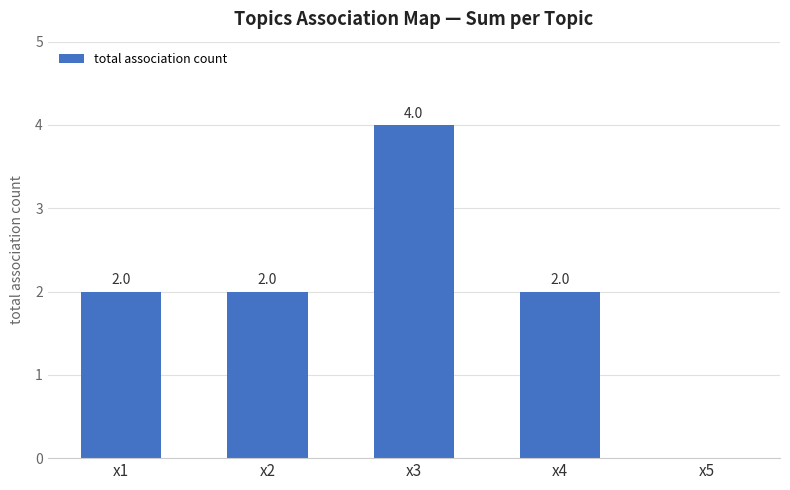

Between x5 and x2, which is larger?

x2